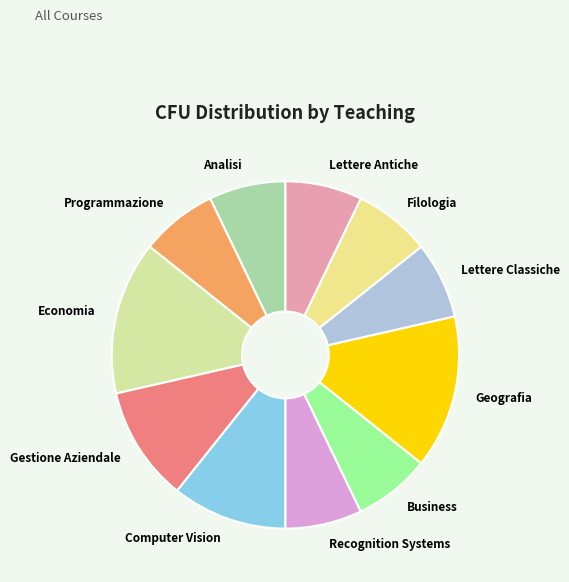

Is Programmazione the majority of the pie?

No